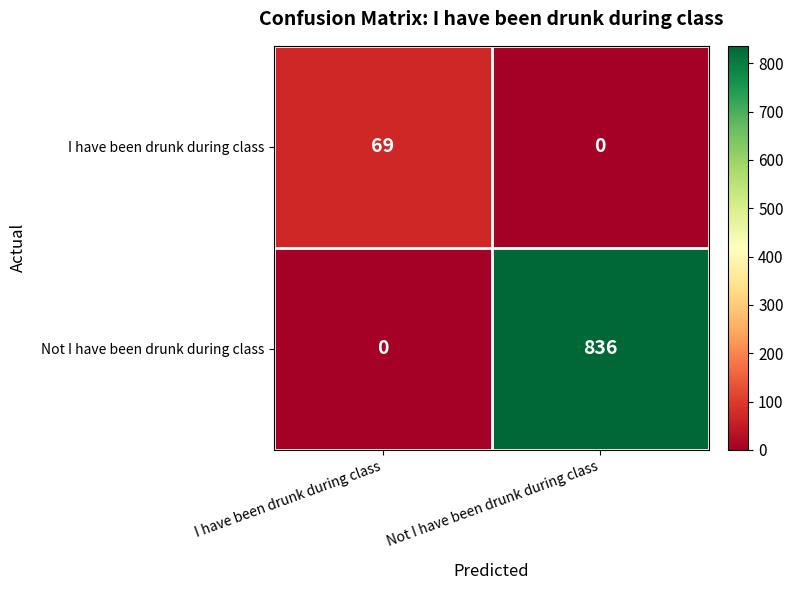

Is the value of Not I have been drunk during class at I have been drunk during class greater than the value of I have been drunk during class at I have been drunk during class?

No